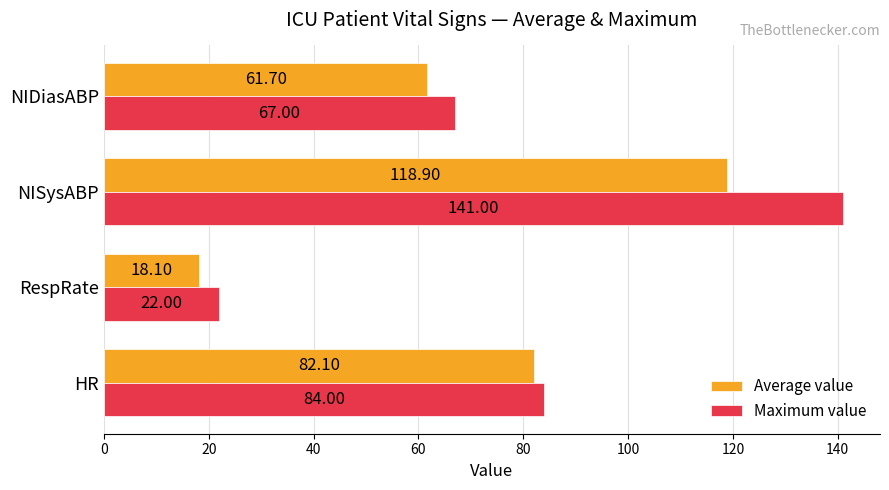

List the series in order of their peak value, lowest first.

Average value, Maximum value